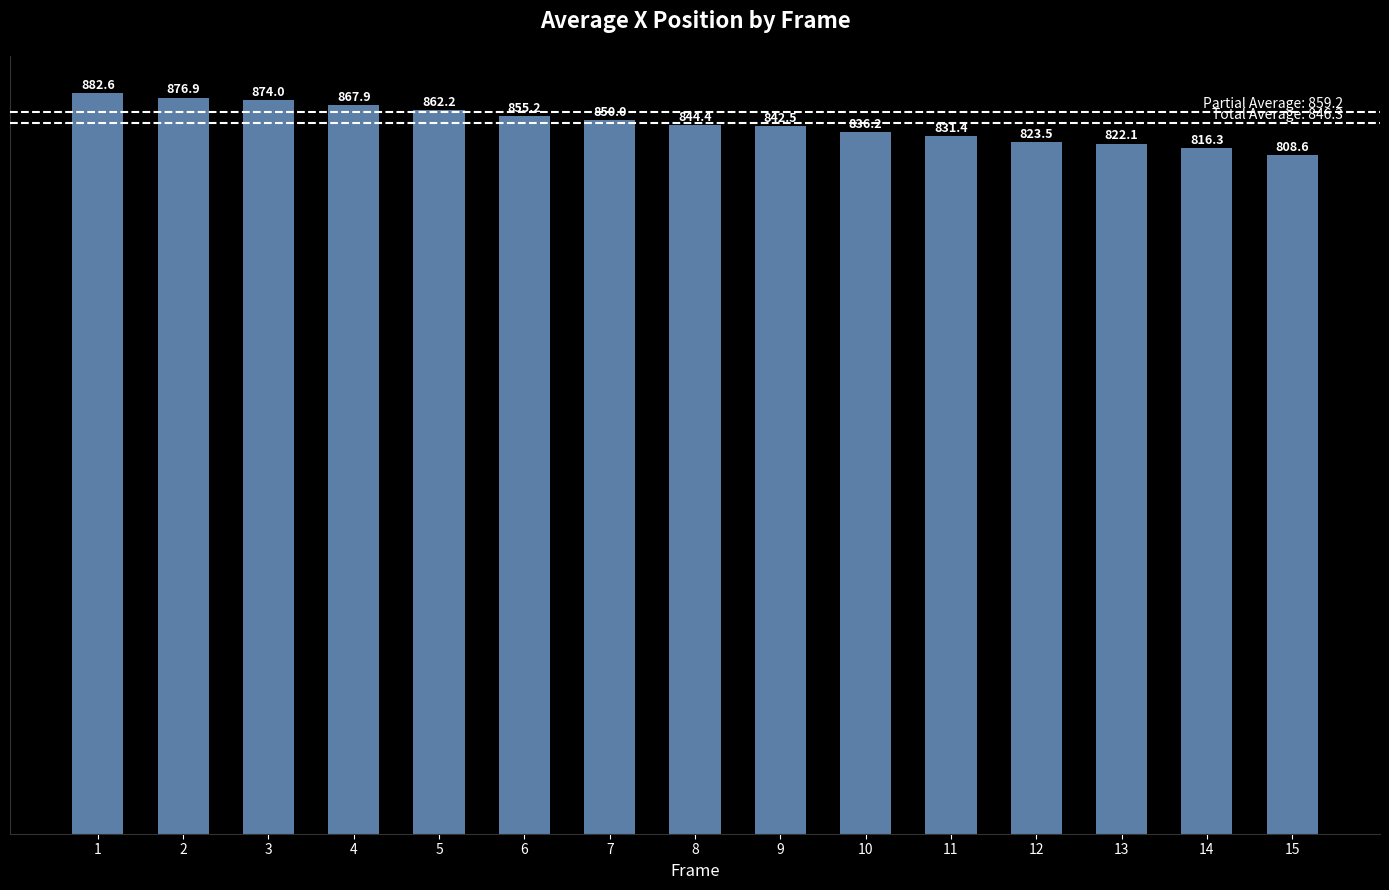

What is the change in value from 2 to 10?

-40.7